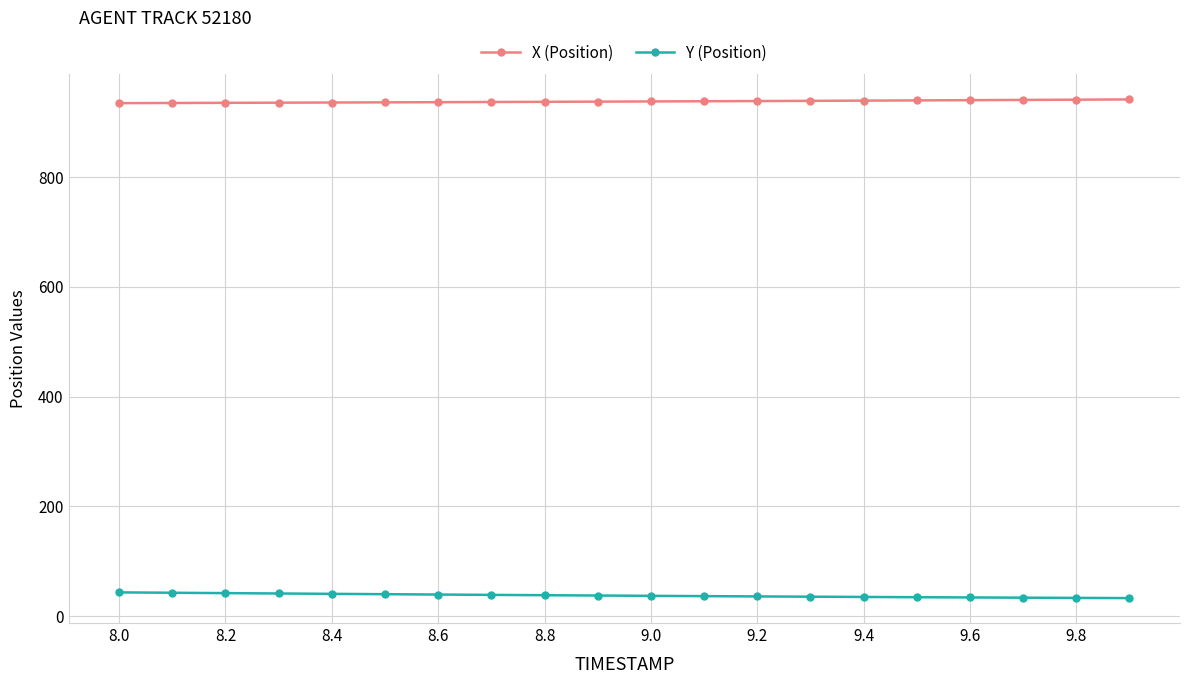

What is the average value of the X (Position) series?

938.3